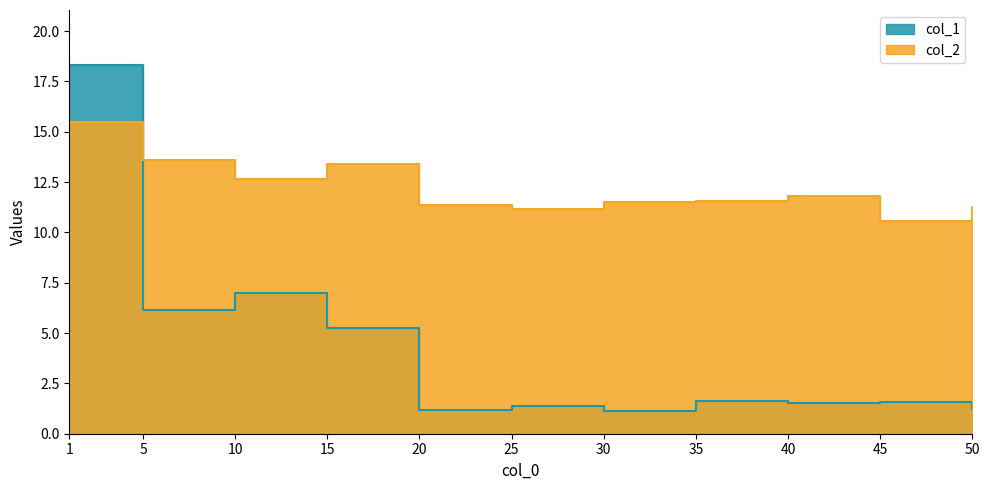

The col_1 series shows 2.4 at 45. True or false?

False